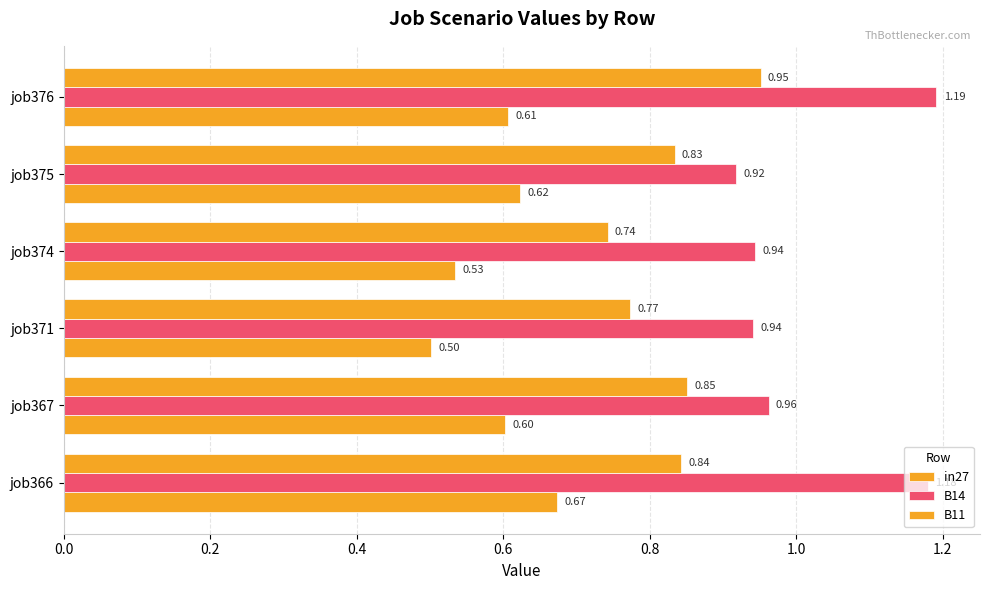

How many series are shown in this chart?

3